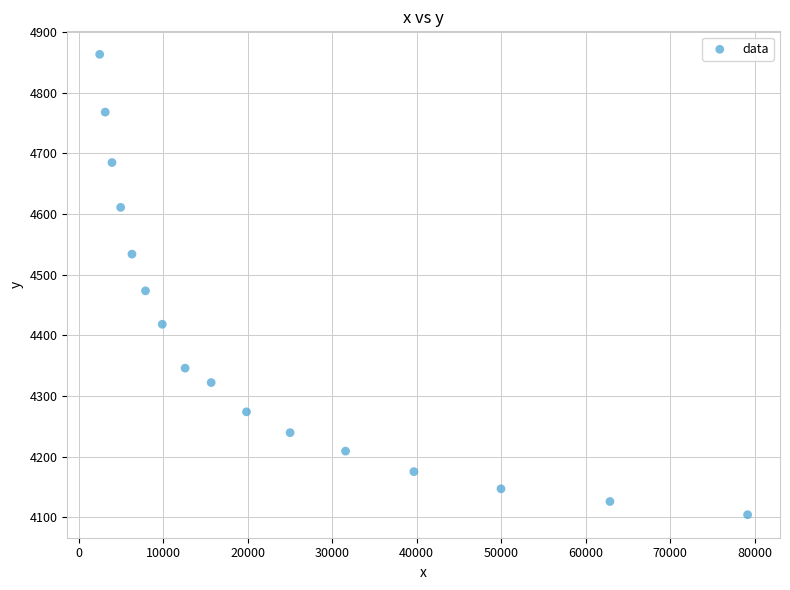

What is the range of X values (max minus min)?

76671.7